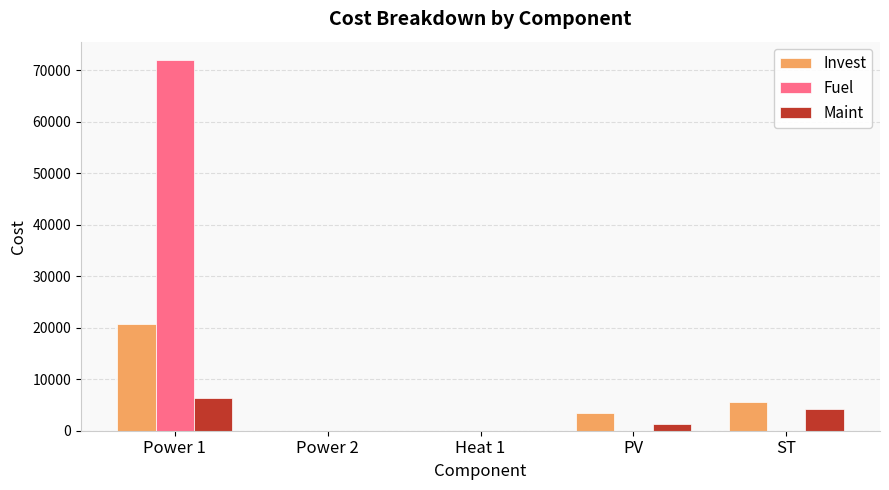

Which series has the largest total across all categories?

Fuel